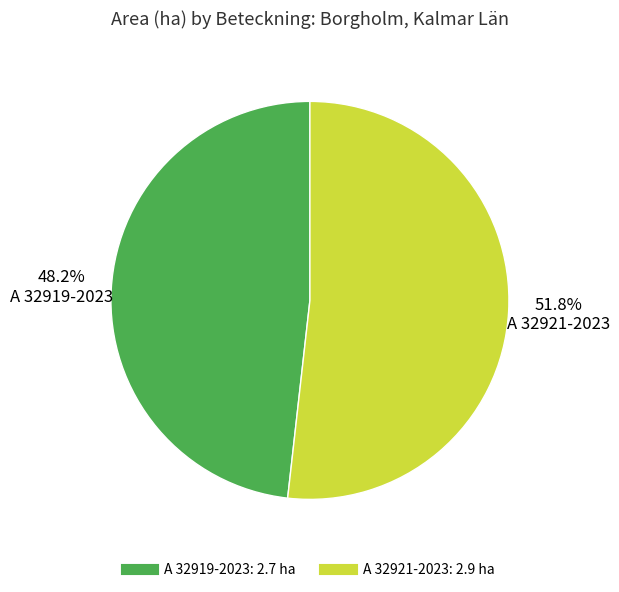

What is the ratio of the value at A 32919-2023 to the value at A 32921-2023?

0.9